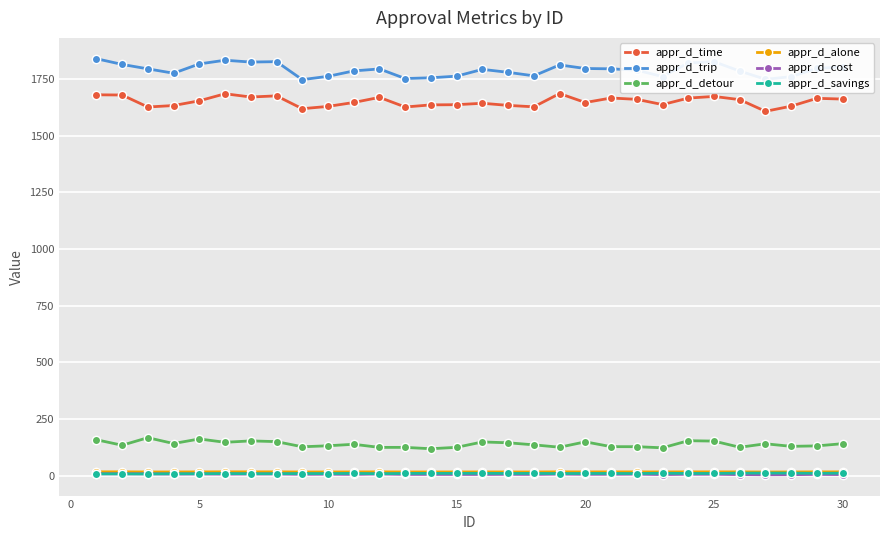

Which series has the largest range (max minus min)?

appr_d_trip